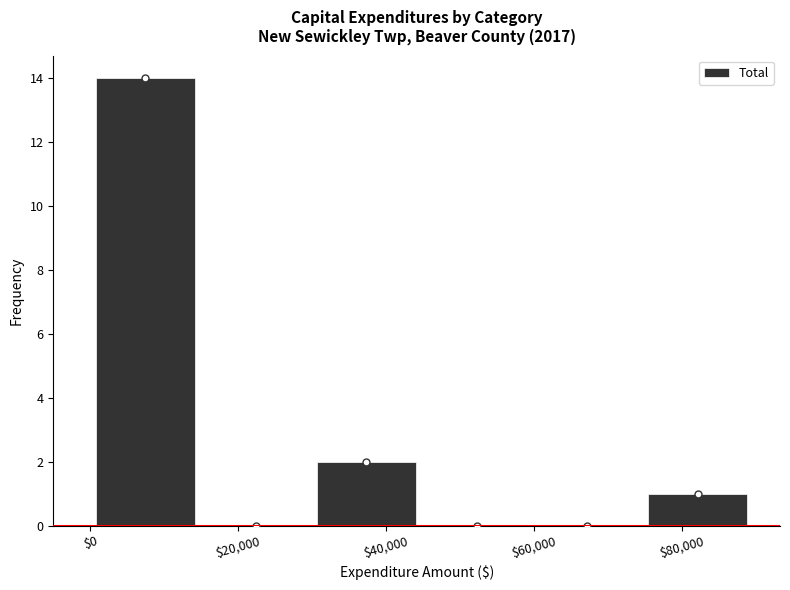

Reading left to right, list every bar in this chart as the range it spans on the x-axis followed by its height. Neither the bar edges nor the heights are printed on the chart, so give them approximately, as read against the axes.

0 to 14000: 14
14000 to 30000: 0
30000 to 44000: 2
44000 to 60000: 0
60000 to 74000: 0
74000 to 90000: 1